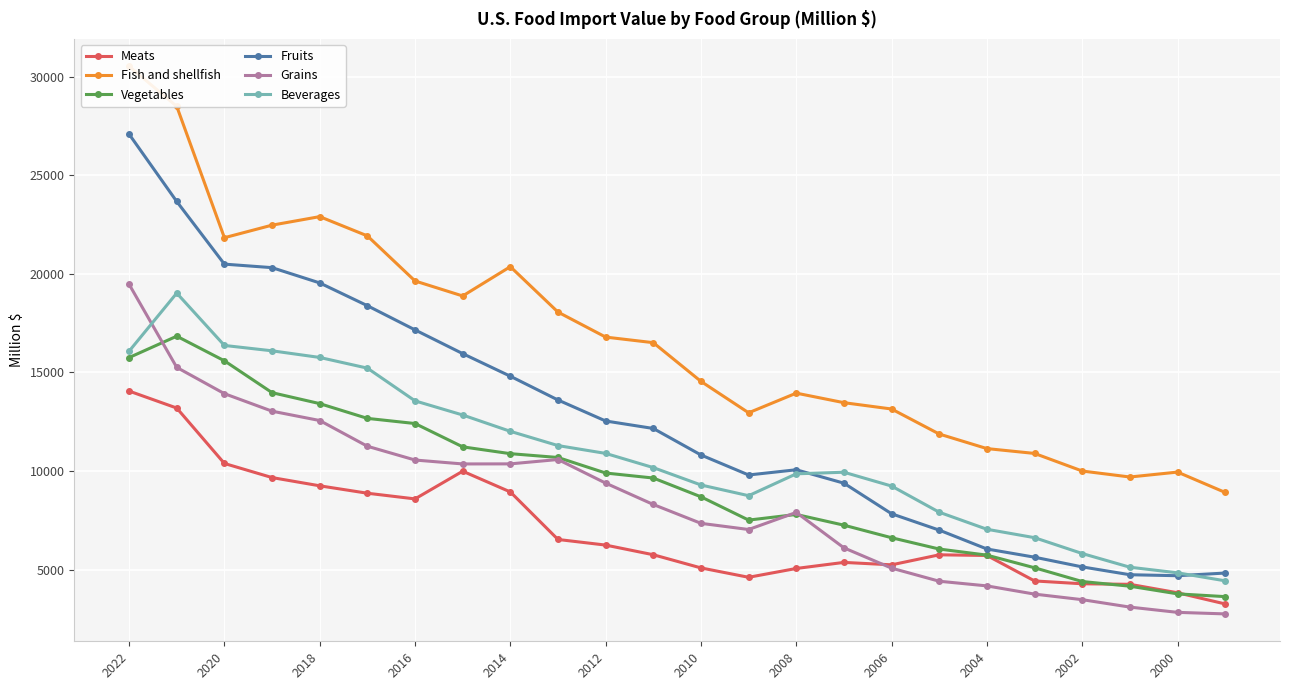

Reading left to right, what are all the values shown in this chart?

Meats: 14055.4	13194.1	10384.6	9668.9	9251.2	8875.2	8587.2	9991.7	8940.3	6529.9	6245.2	5755.3	5087.9	4612.1	5059.8	5367.4	5243.7	5752.0	5718.5	4426.9	4283.5	4256.2	3827.7	3260.5
Fish and shellfish: 30525.5	28493.0	21832.2	22469.1	22900.9	21924.9	19638.4	18877.9	20363.3	18059.6	16792.6	16509.3	14545.9	12954.0	13950.5	13466.4	13145.7	11876.4	11138.7	10892.7	10000.9	9697.5	9946.7	8914.4
Vegetables: 15754.3	16838.2	15590.3	13974.8	13419.1	12670.5	12409.2	11227.1	10880.9	10687.6	9899.3	9645.4	8693.3	7512.8	7798.4	7254.6	6617.9	6044.3	5735.8	5094.8	4397.7	4160.8	3772.0	3631.8
Fruits: 27083.8	23668.8	20492.1	20313.8	19539.3	18384.6	17157.8	15954.8	14807.7	13602.3	12537.9	12158.6	10814.0	9799.9	10064.7	9384.1	7833.2	7003.6	6047.3	5631.4	5138.8	4741.9	4692.2	4827.4
Grains: 19470.0	15255.9	13924.5	13035.5	12562.1	11257.6	10558.4	10360.1	10363.7	10584.6	9387.8	8303.7	7348.1	7035.6	7902.3	6104.9	5076.4	4412.2	4176.2	3759.2	3477.4	3100.7	2833.8	2755.6
Beverages: 16076.5	19022.6	16368.9	16096.7	15760.0	15218.6	13558.9	12841.7	12013.7	11290.9	10894.4	10174.1	9293.2	8749.9	9859.6	9939.5	9238.2	7911.2	7047.5	6621.1	5817.6	5123.2	4838.6	4433.3